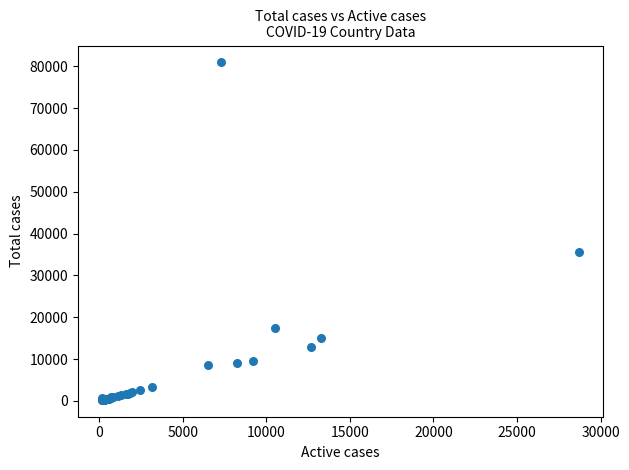

What Y value in the scatter plot is closest to 40589?

35713